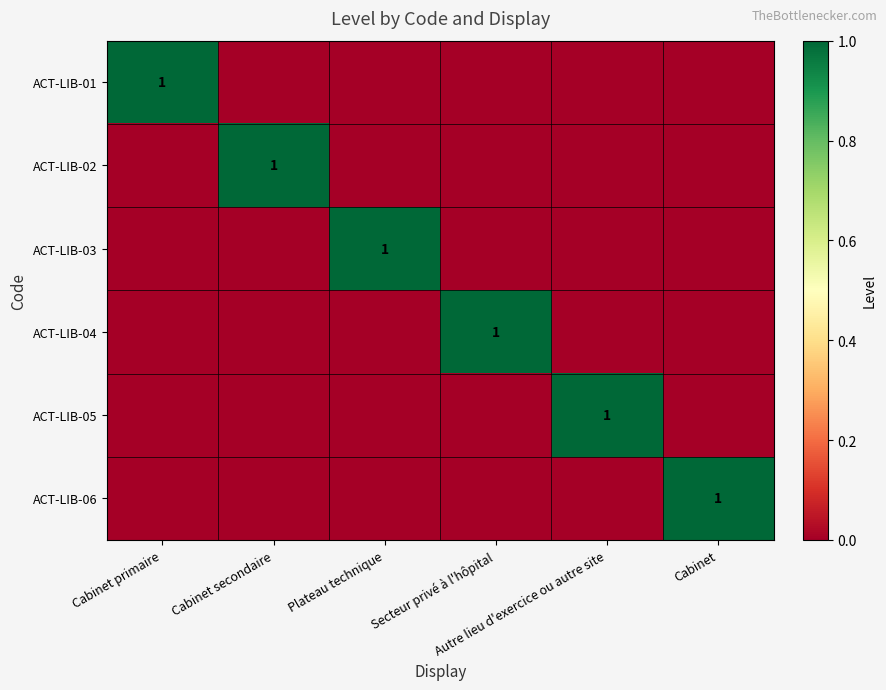

What is the difference between the highest and lowest values at Autre lieu d'exercice ou autre site?

1